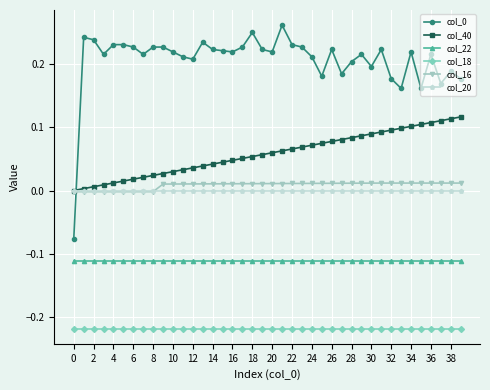

True or false: col_16 and col_18 intersect in this chart.

False